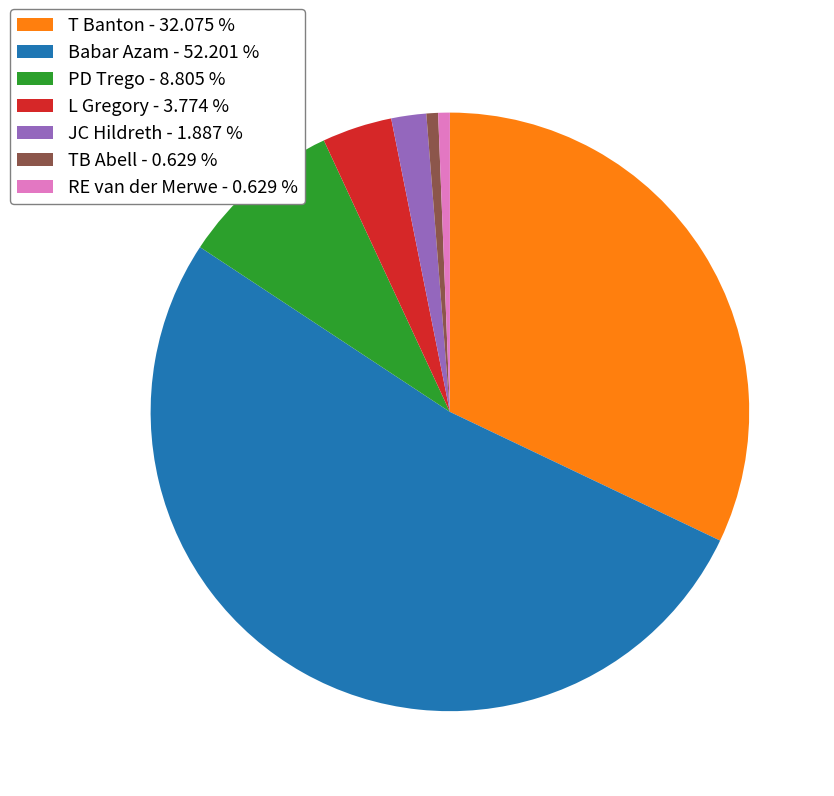

Do JC Hildreth - 1.887 % and PD Trego - 8.805 % together represent more than half of the pie?

No